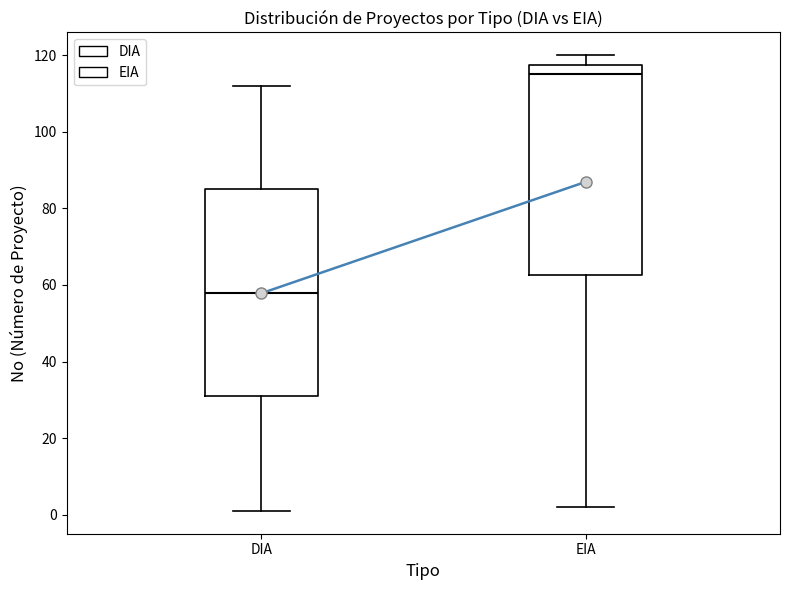

Which box's median line is the lowest?

DIA